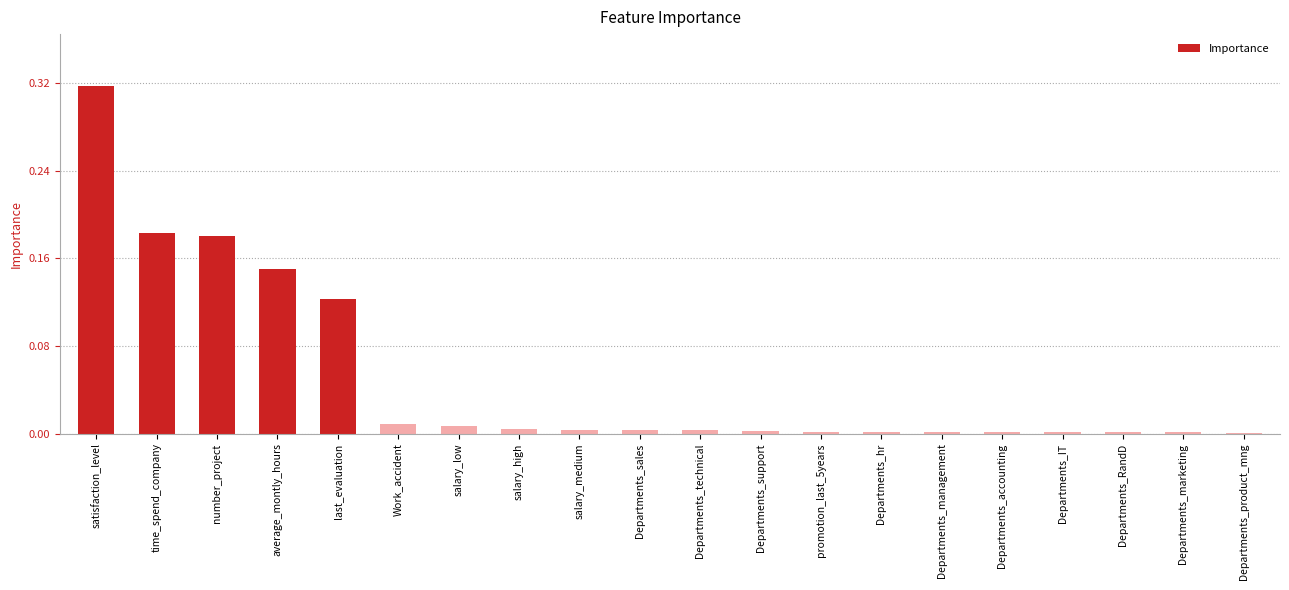

Is it true that the value at time_spend_company is 0.1?

False